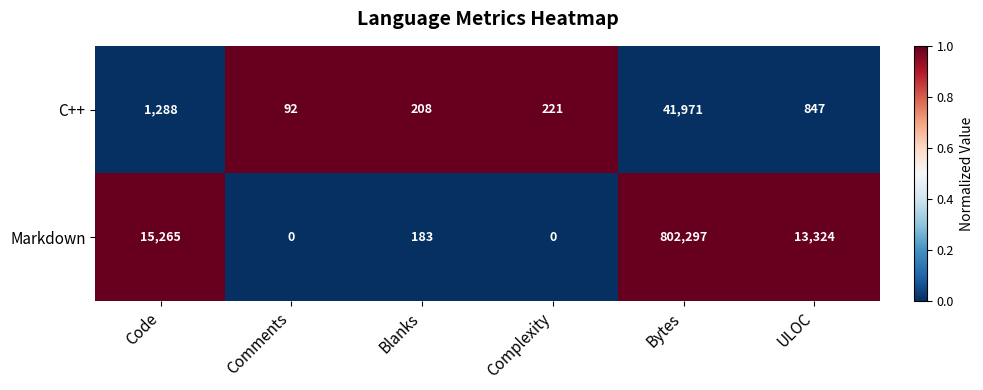

The Markdown series shows 455757 at Bytes. True or false?

False